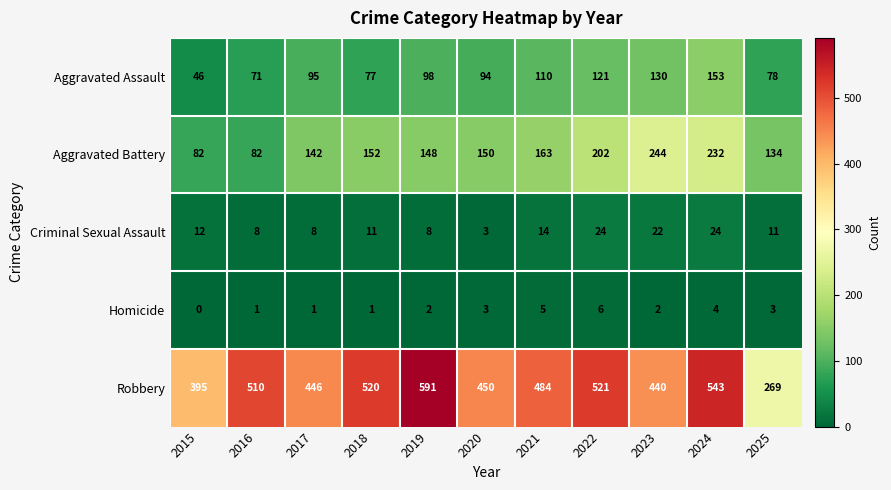

At which label does Aggravated Assault reach its minimum?

2015